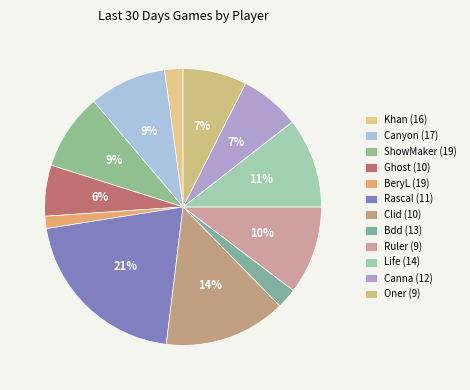

Does any single category account for the majority?

No